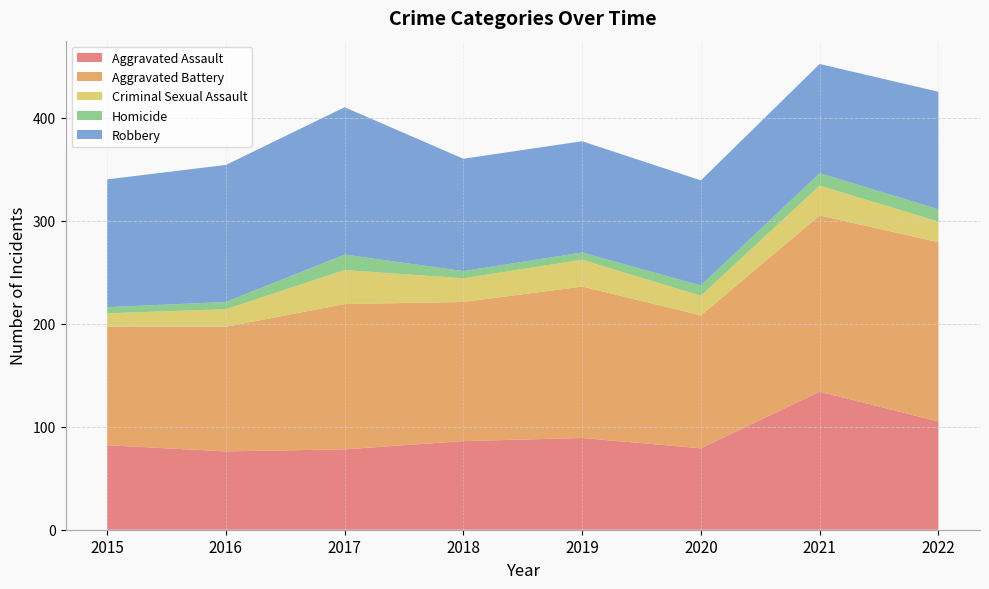

Reading left to right, transcribe all the data shown in this chart.

Aggravated Assault: 2015=82	2016=76	2017=78	2018=86	2019=89	2020=79	2021=134	2022=105
Aggravated Battery: 2015=115	2016=121	2017=141	2018=135	2019=147	2020=129	2021=171	2022=174
Criminal Sexual Assault: 2015=13	2016=17	2017=33	2018=23	2019=26	2020=19	2021=29	2022=20
Homicide: 2015=6	2016=7	2017=15	2018=7	2019=7	2020=10	2021=12	2022=12
Robbery: 2015=124	2016=133	2017=143	2018=109	2019=108	2020=102	2021=106	2022=114